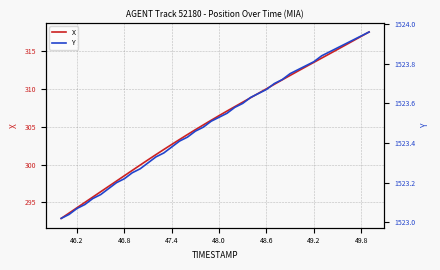

Is it true that X equals 162.6 at 48.0?

False